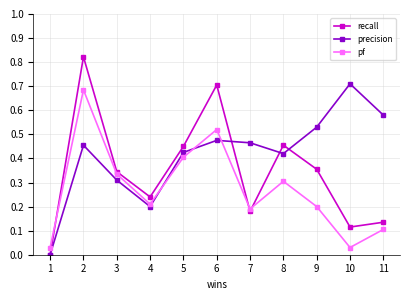

True or false: precision has a value of 0.8 at 9.

False